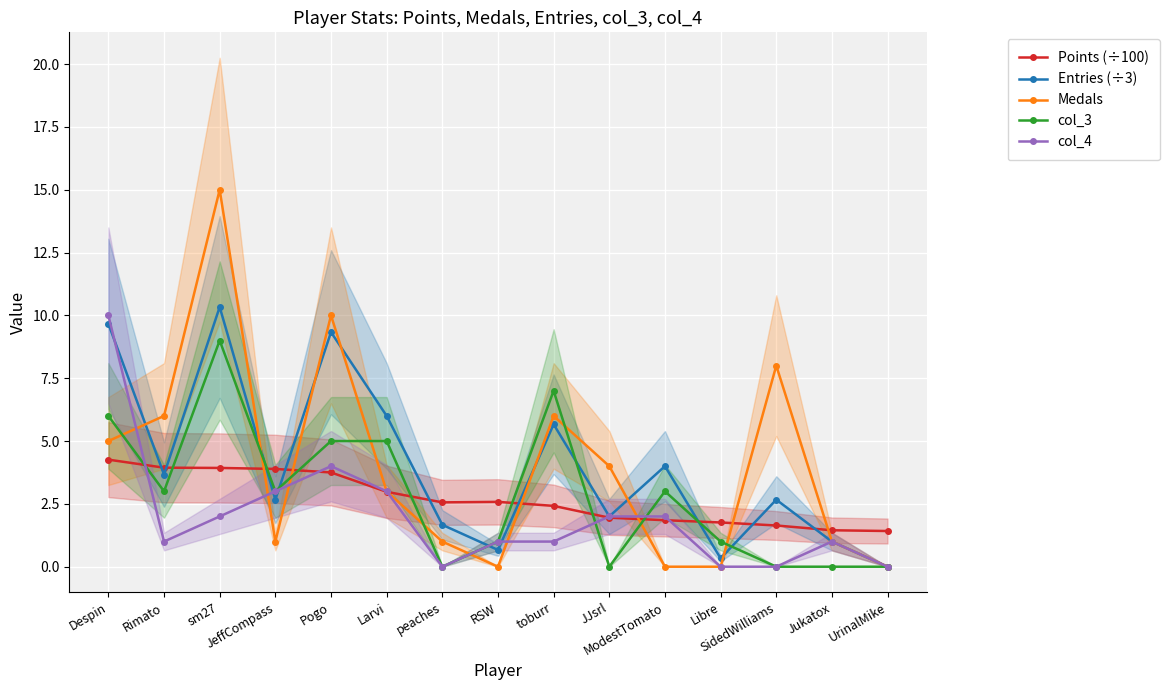

Is it true that Points (÷100) equals 1.9 at JJsrl?

True